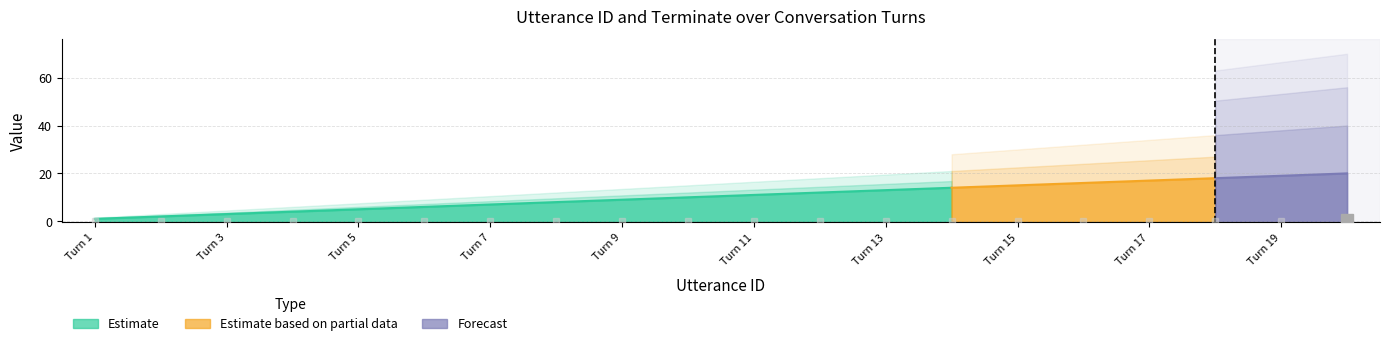

True or false: utterance_id and terminate cross at least once.

False